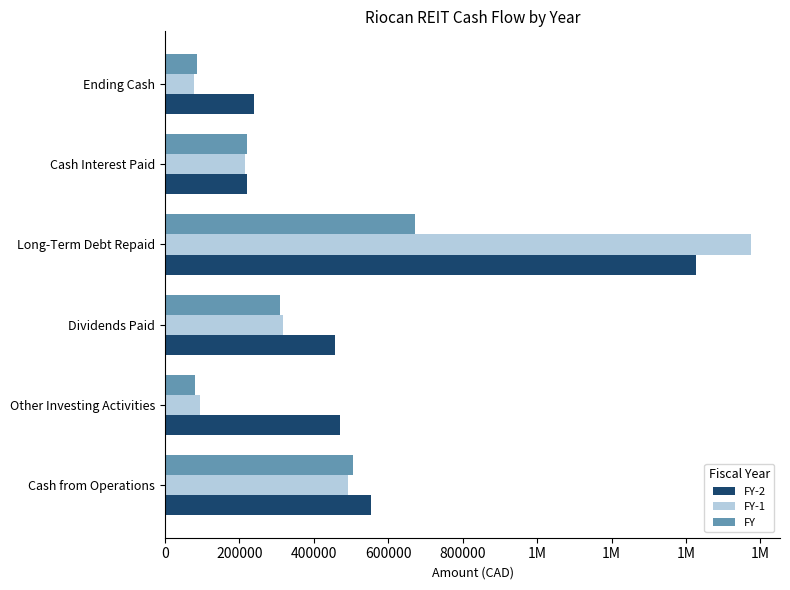

What is the greatest value displayed?

1574212